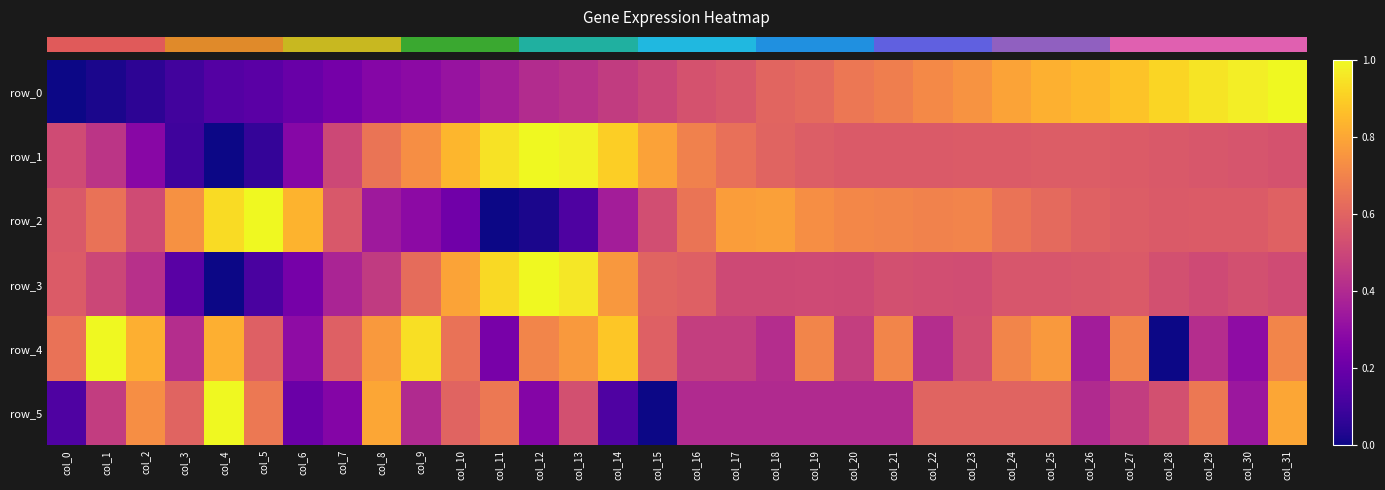

At which label is row_1 closest to 0?

col_4